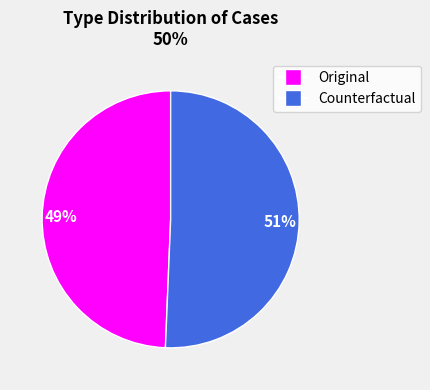

Which slice represents more than half of the pie?

Counterfactual